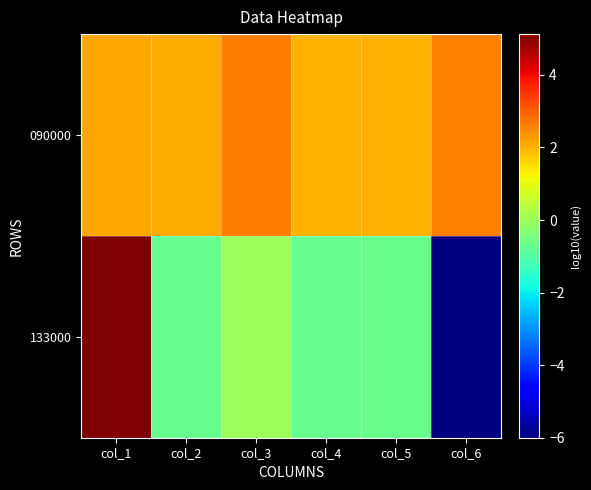

Reading left to right, extract all data points from this chart.

090000: col_1=2.2	col_2=2.1	col_3=2.6	col_4=2.0	col_5=2.0	col_6=2.6
133000: col_1=5.1	col_2=-0.7	col_3=0.0	col_4=-0.7	col_5=-0.7	col_6=-6.0